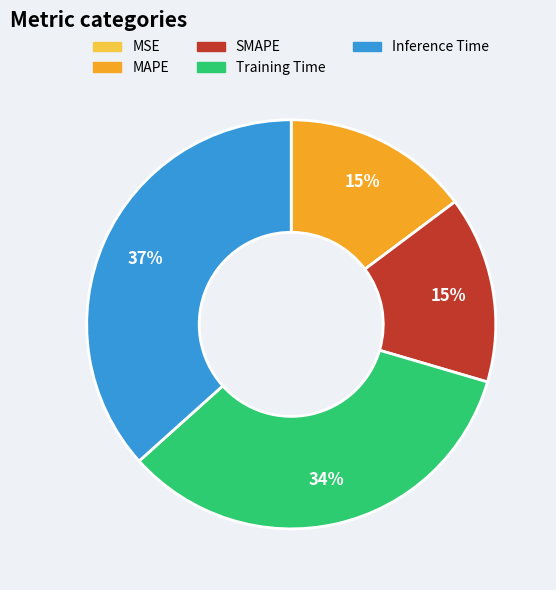

Is there any slice that represents more than half of the pie?

No